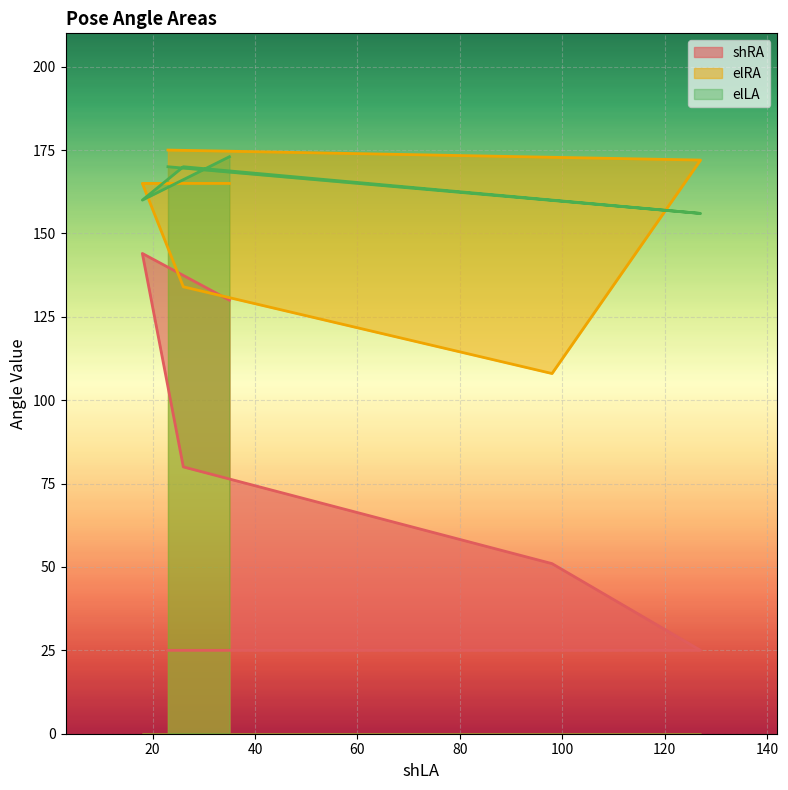

At which category is the sum across all series the highest?

18